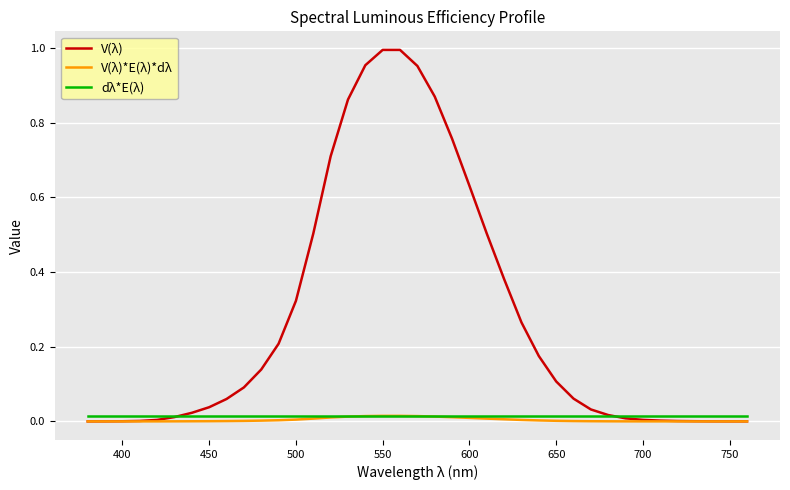

Which series has the largest total across all categories?

V(λ)